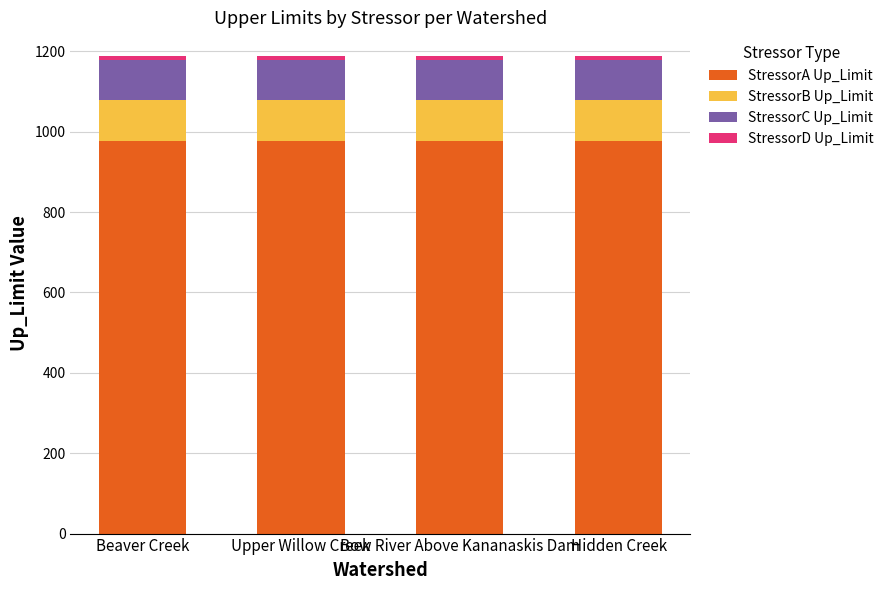

Is it true that StressorA Up_Limit equals 978 at Bow River Above Kananaskis Dam?

True